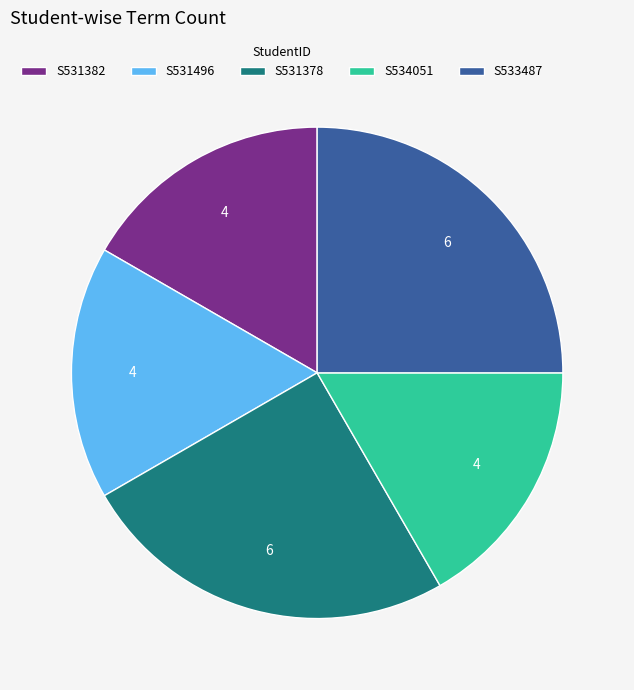

Combined, do S533487 and S531382 account for over 50%?

No